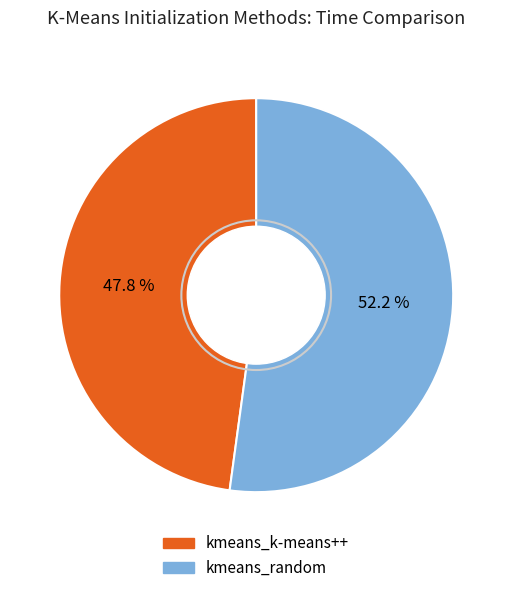

How many slices are in this pie chart?

2